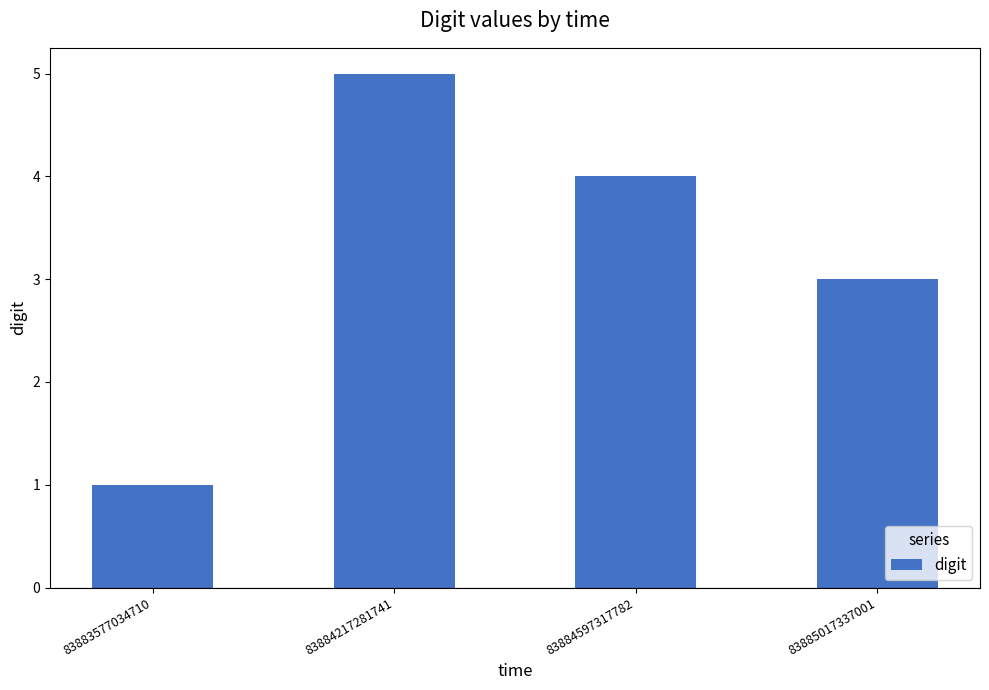

What is the smallest value displayed?

1